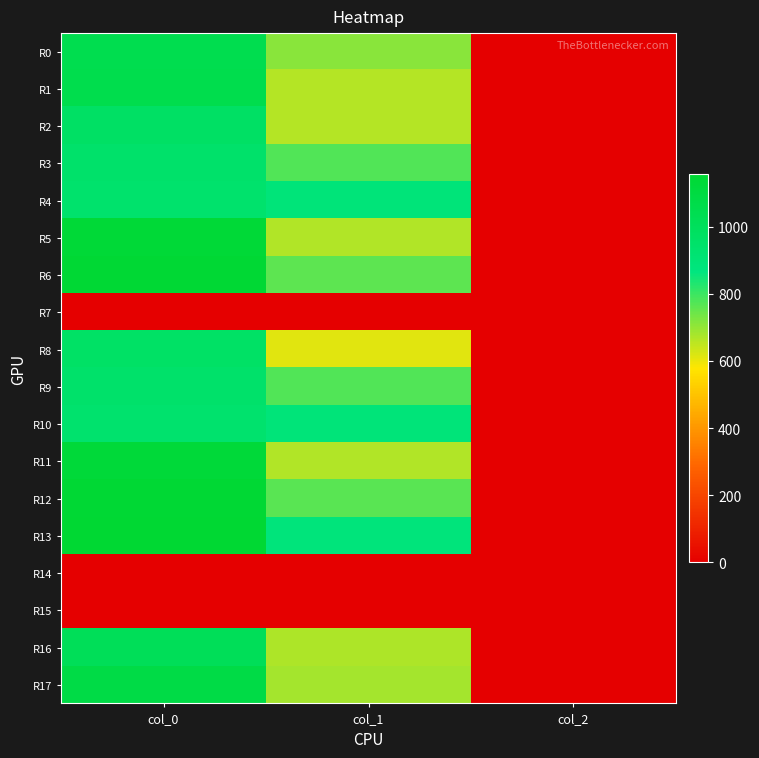

How many categories are shown in the chart?

3